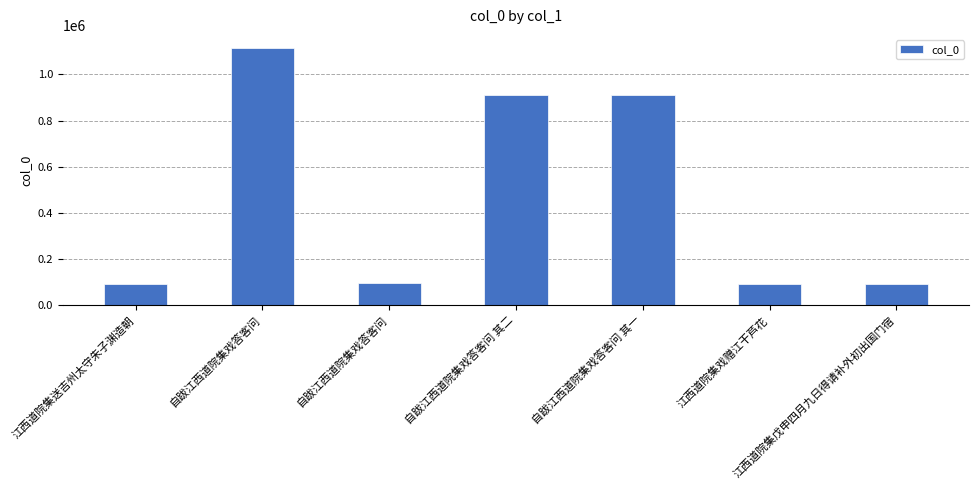

At which label is the value closest to 604160?

自跋江西道院集戏答客问 其二